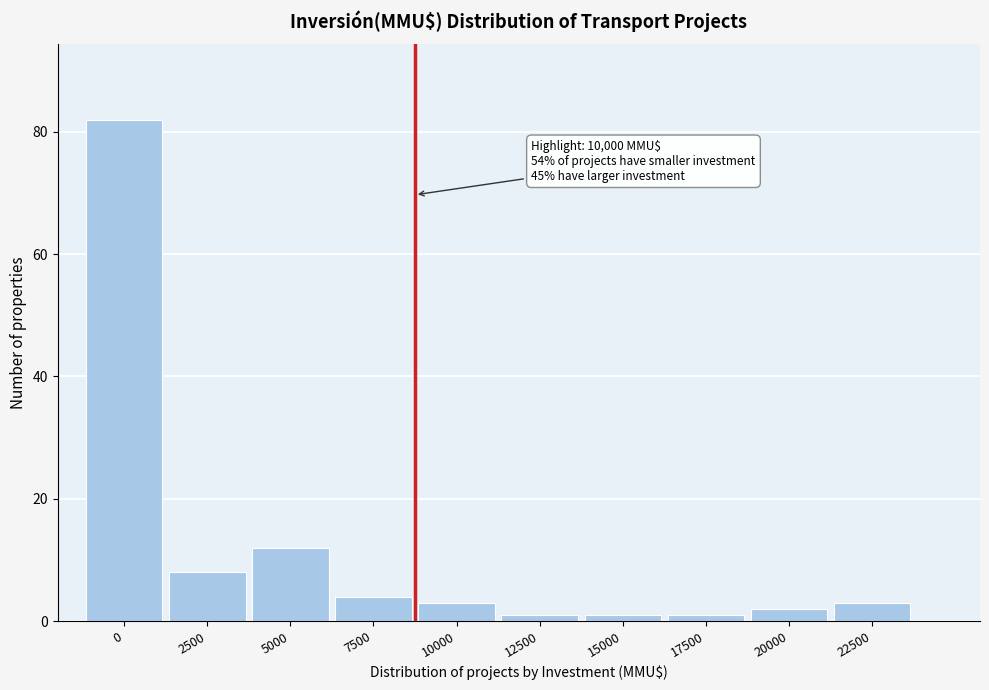

Reading right to left, transcribe all the data shown in this chart.

22500=3	20000=2	17500=1	15000=1	12500=1	10000=3	7500=4	5000=12	2500=8	0=82